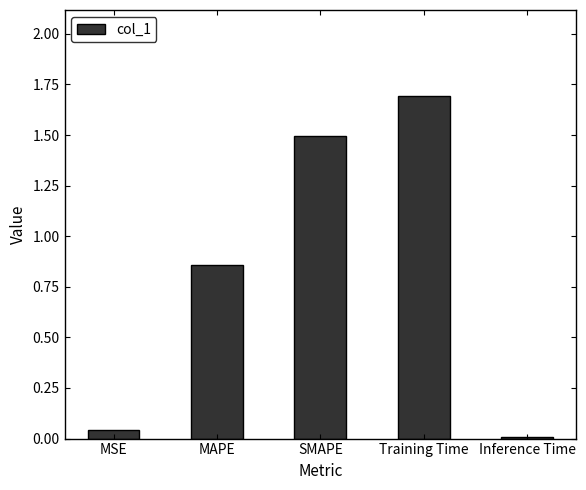

What is the sum of all values?

4.1